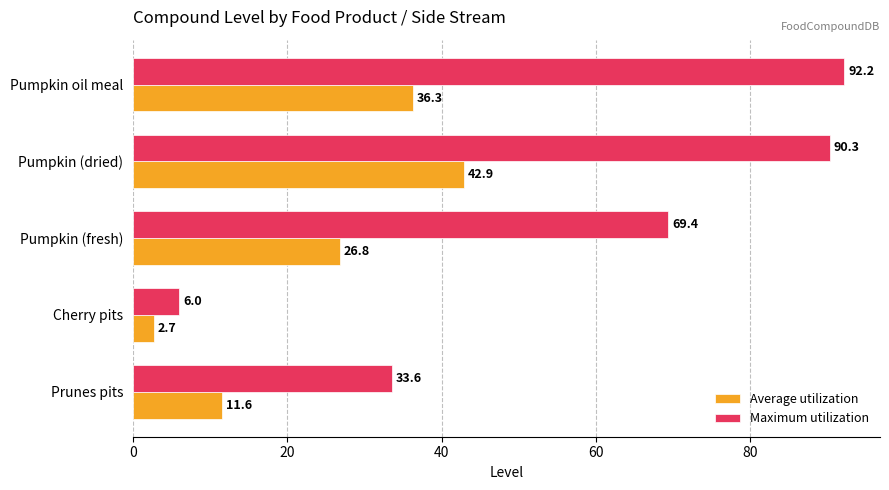

True or false: Average utilization has a value of 36.3 at Pumpkin oil meal.

True